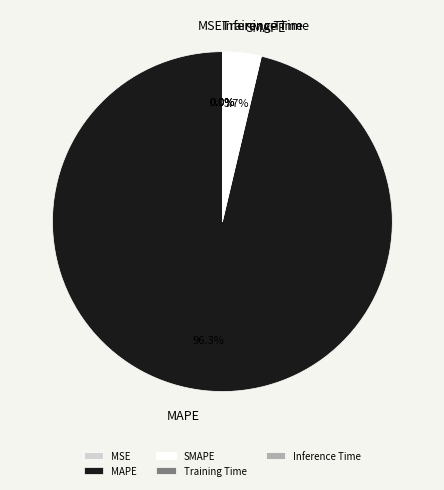

To the nearest percent, what is the average slice percentage?

20%